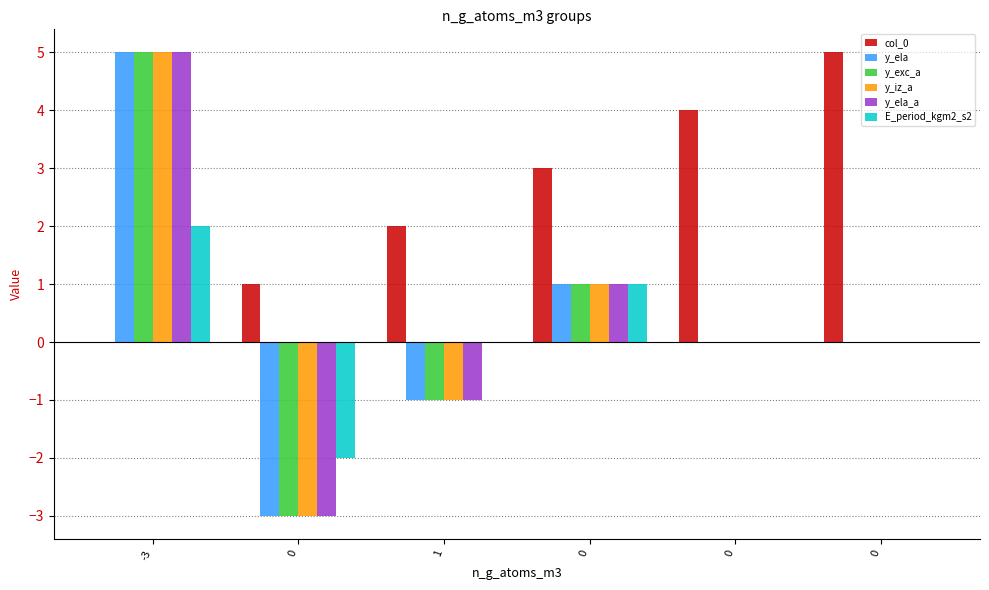

Which series changed the most between 0 and 0?

col_0